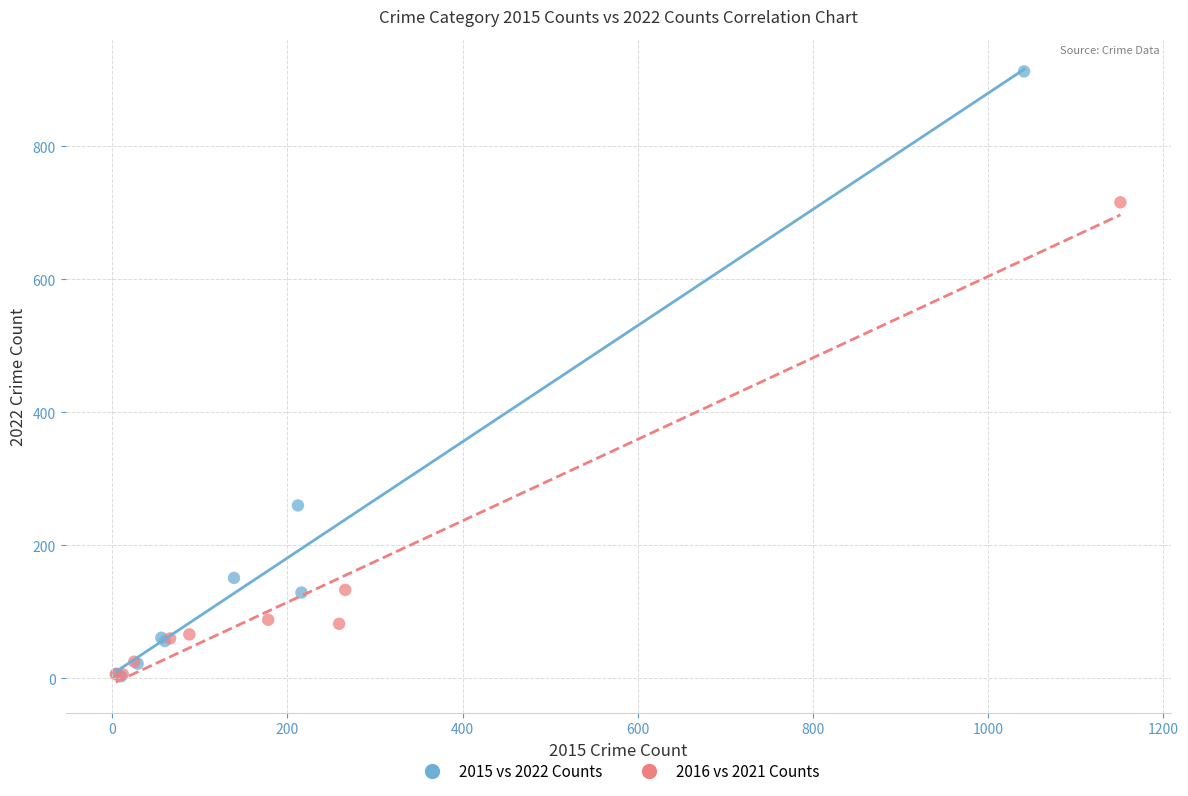

Which series reaches the maximum Y coordinate?

2015 vs 2022 Counts